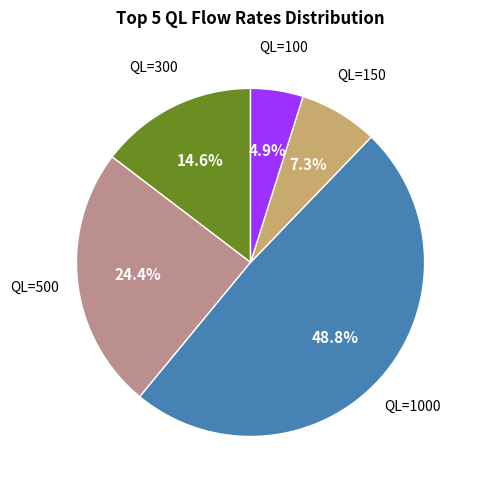

Count the number of slices in the pie.

5